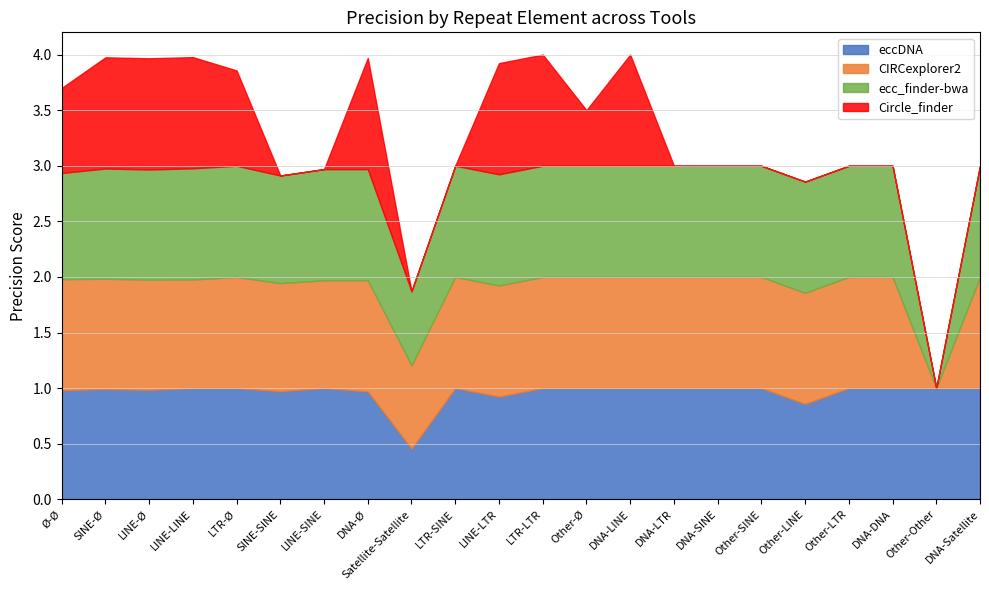

What is the difference between the eccDNA values at LINE-LTR and Satellite-Satellite?

0.5